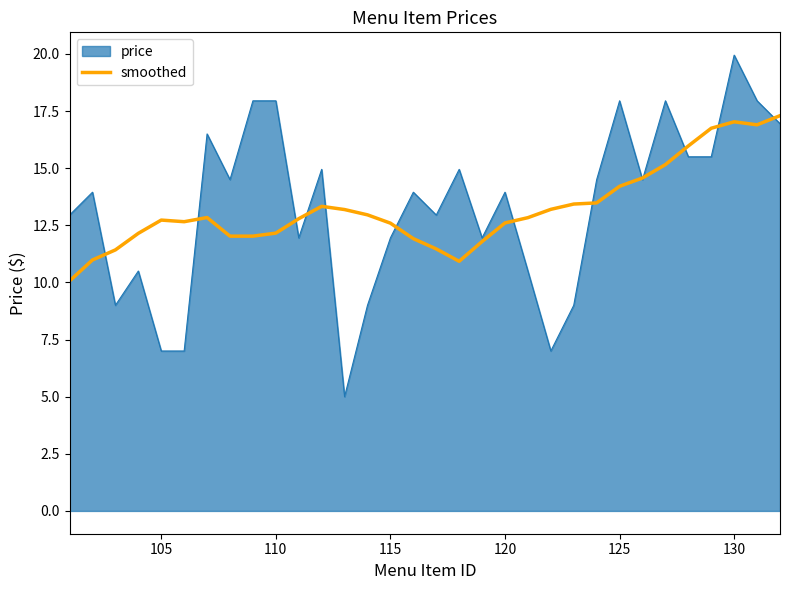

What is the highest value of the smoothed series?

17.3